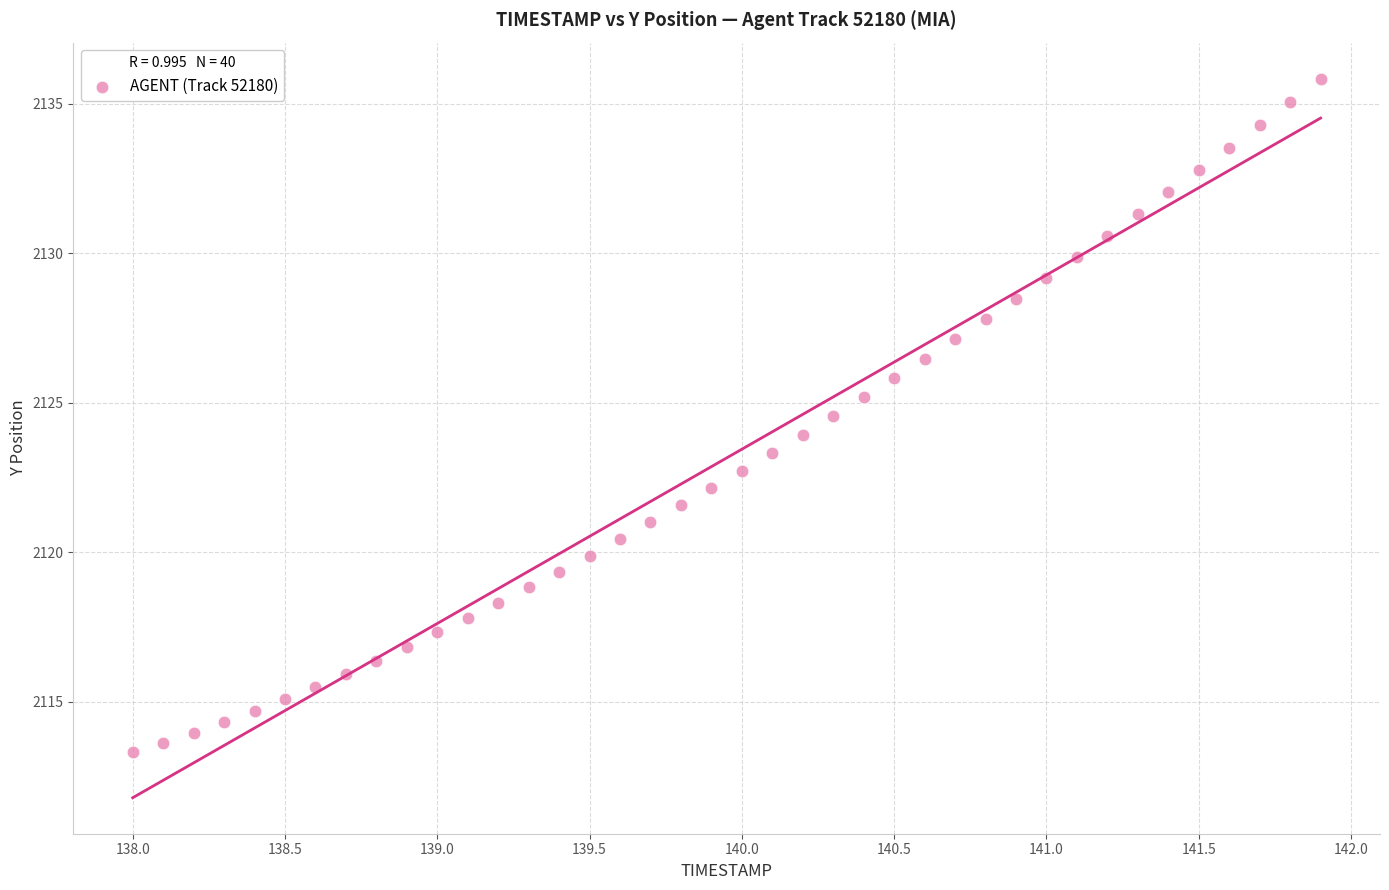

What is the range of Y values (max minus min)?

22.5